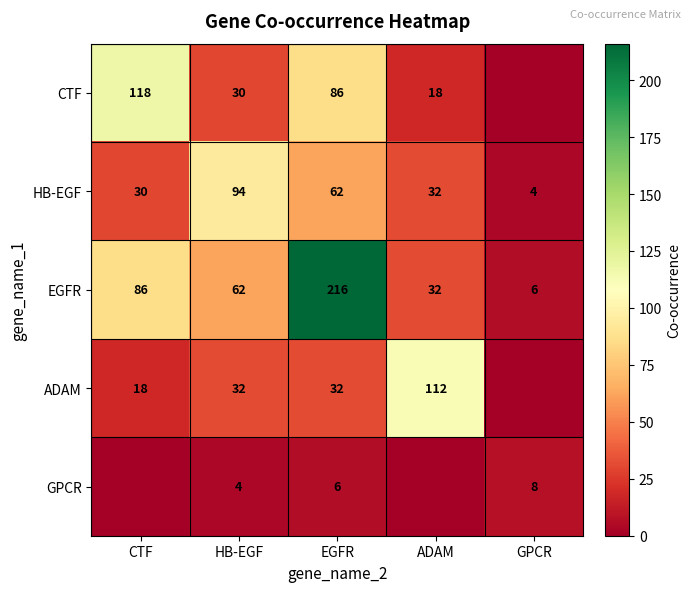

What is the total value across all series at HB-EGF?

222